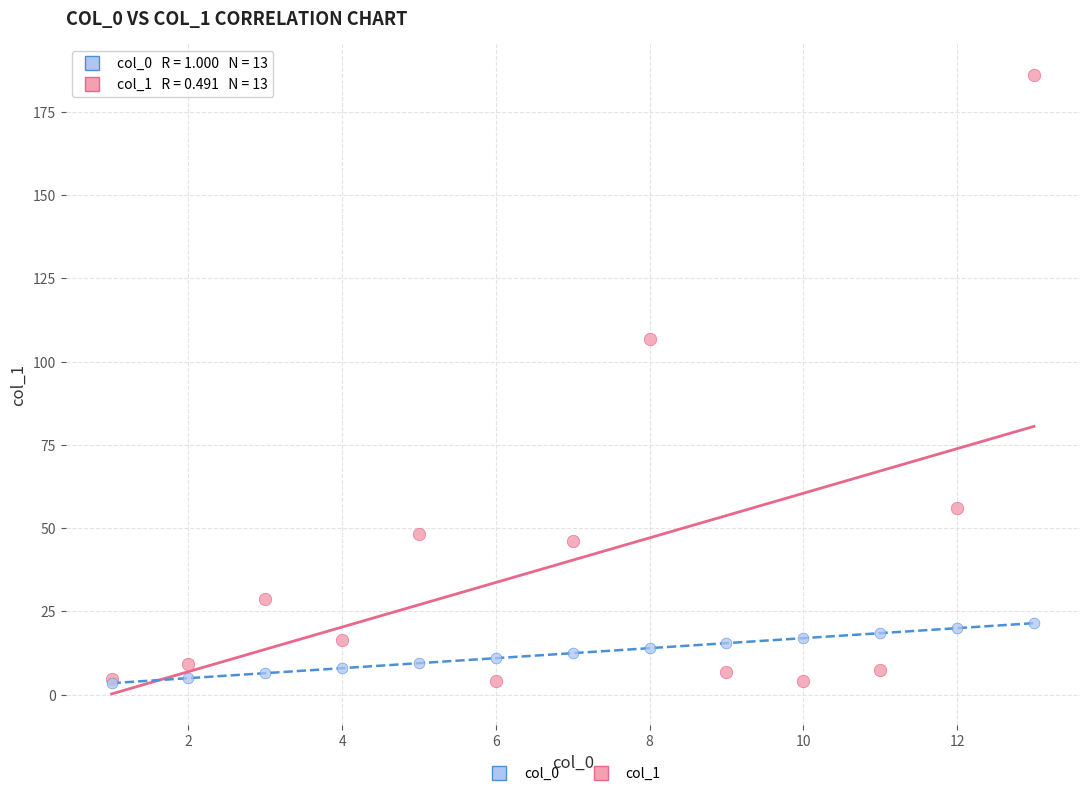

Across all series, what Y value is closest to 94?

106.9